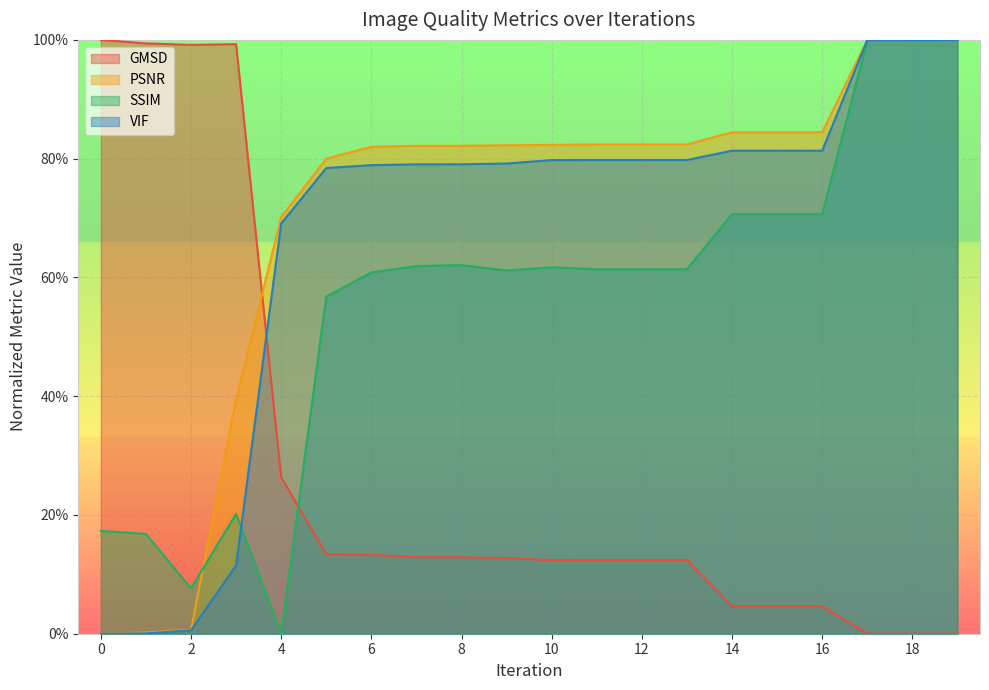

Which series has the largest total across all categories?

PSNR